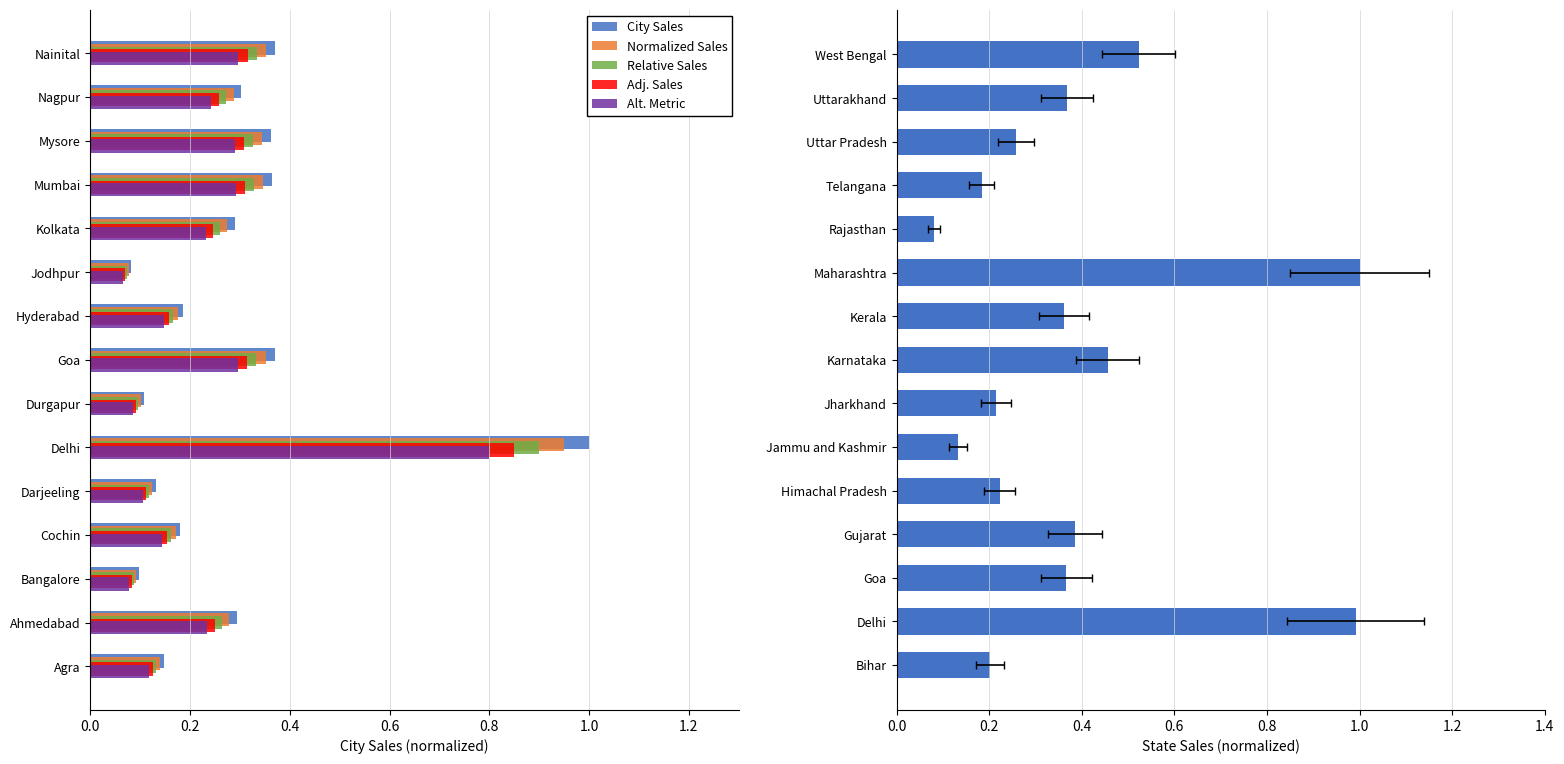

Is it true that Alt. Metric equals 0.4 at Nainital?

False